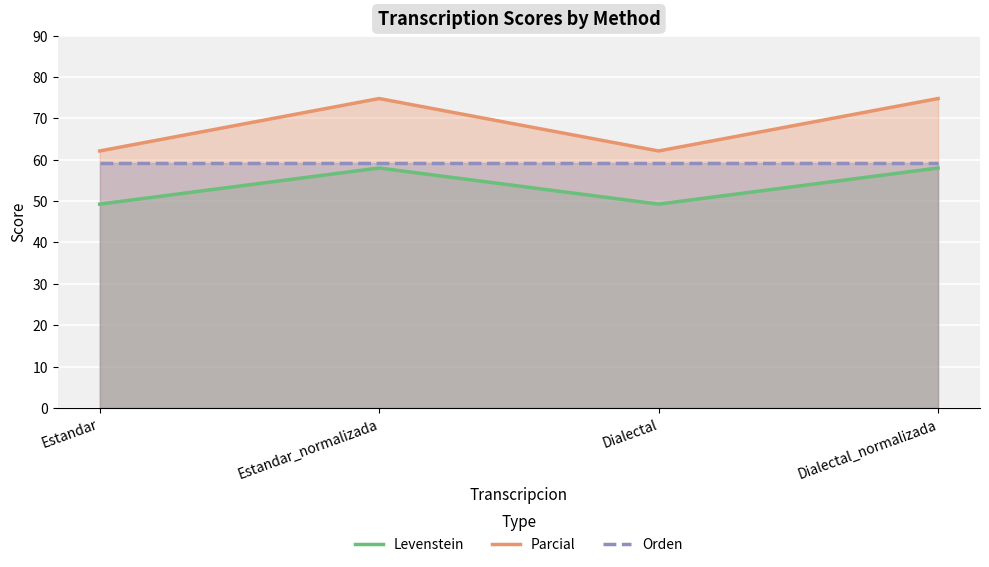

True or false: Levenstein and Parcial intersect in this chart.

False